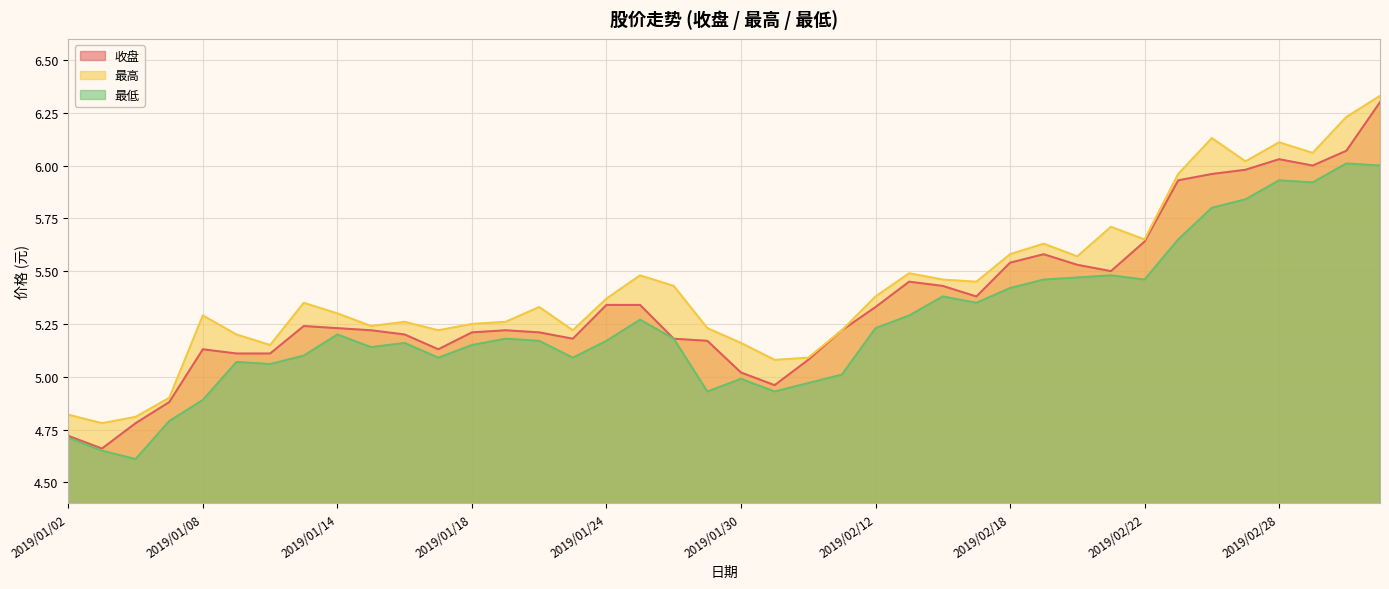

The value of 最高 at 2019/02/14 is 1.4. True or false?

False